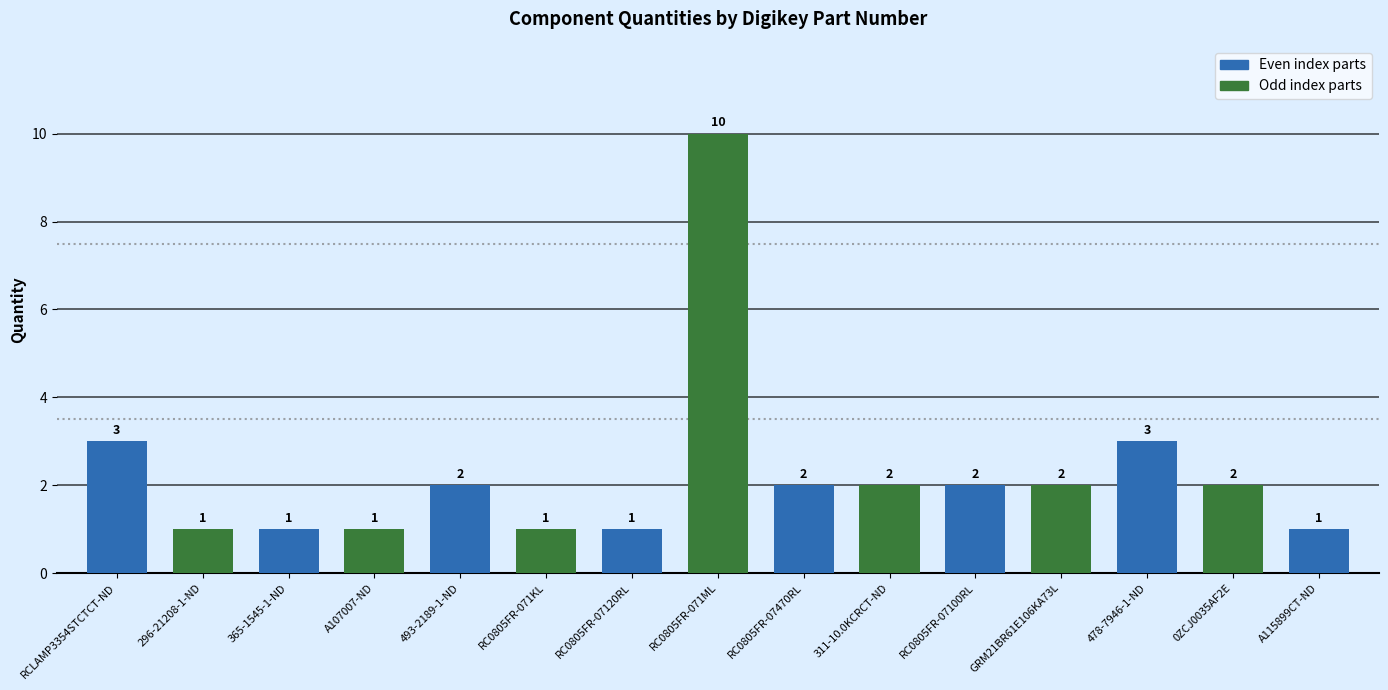

Is it true that the value at RC0805FR-071KL is 2?

False